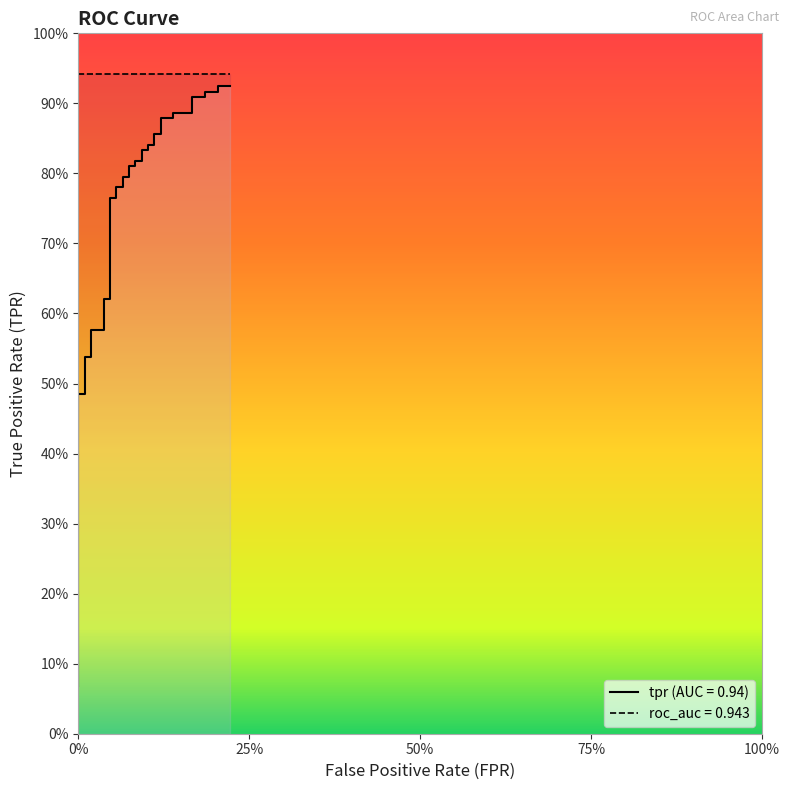

Does the chart have visible grid lines?

No